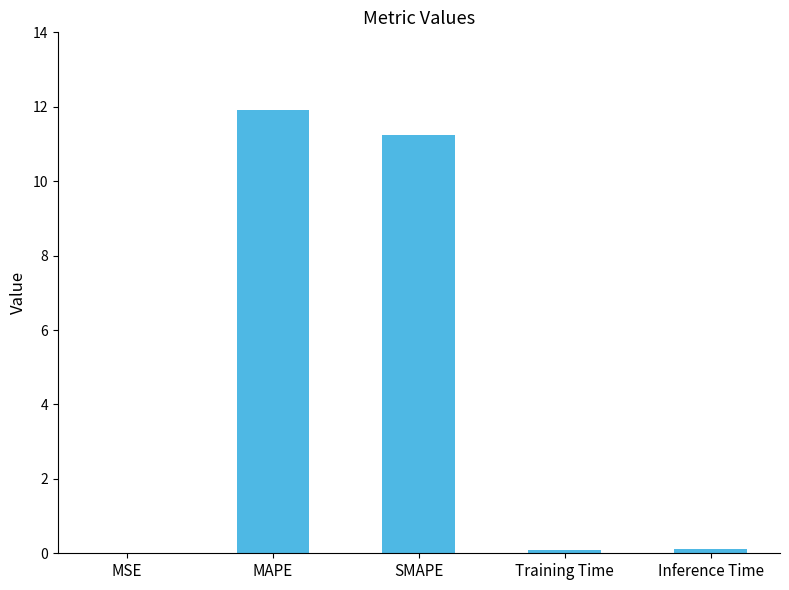

What is the sum of all values?

23.3